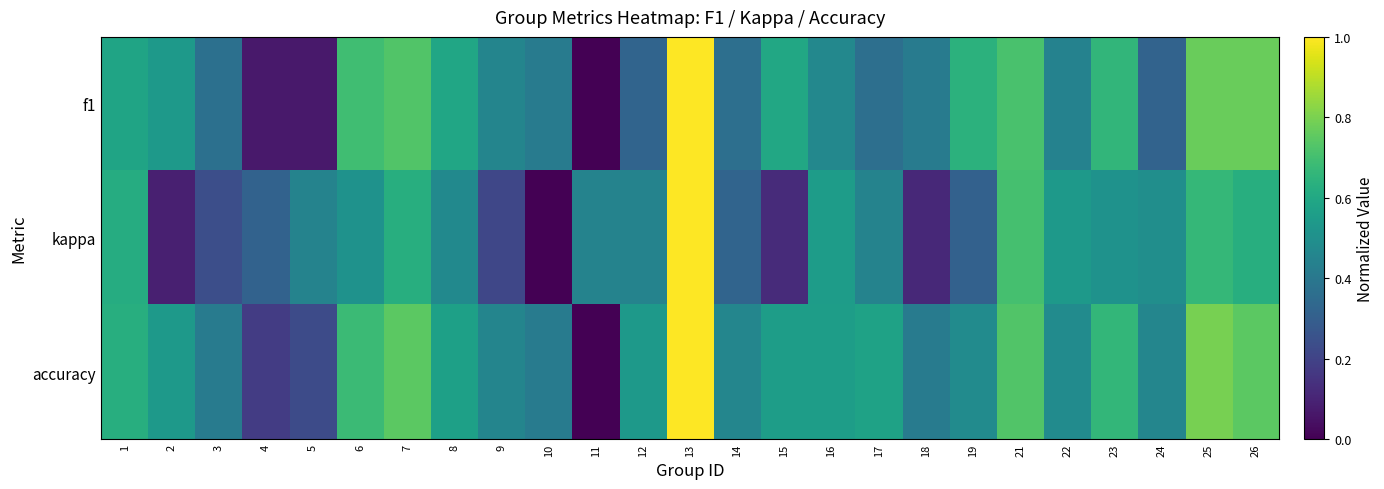

Between 25 and 5, which is larger?

25